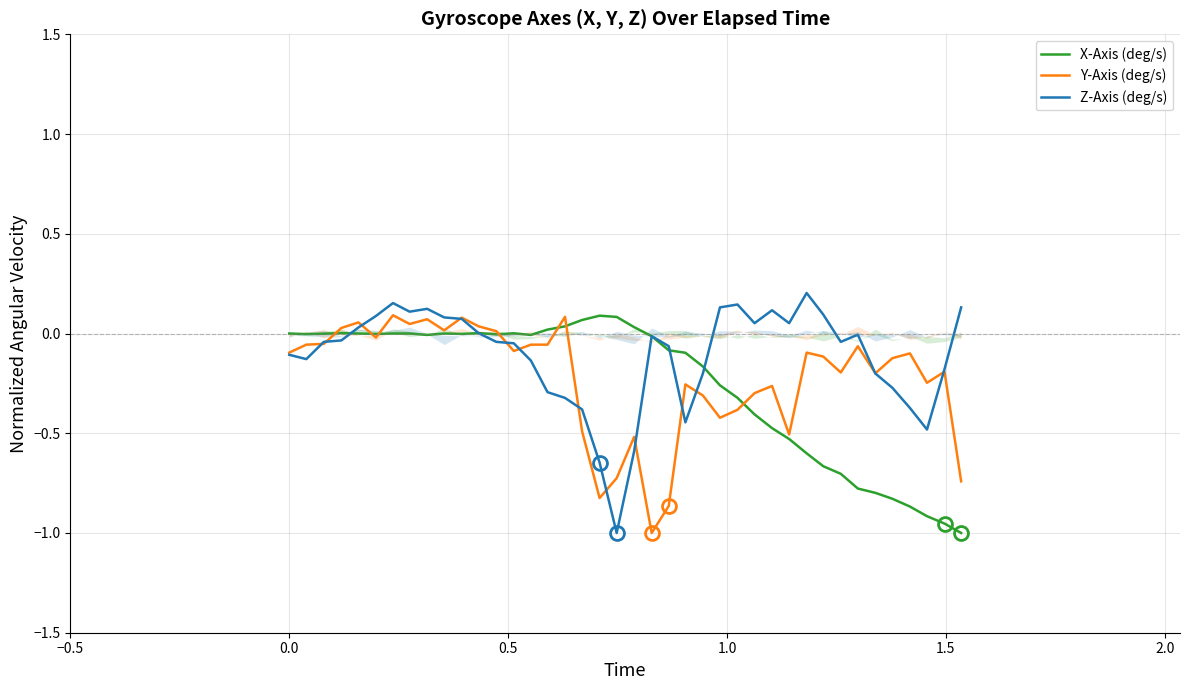

Does the chart display data point markers on the line(s)?

No